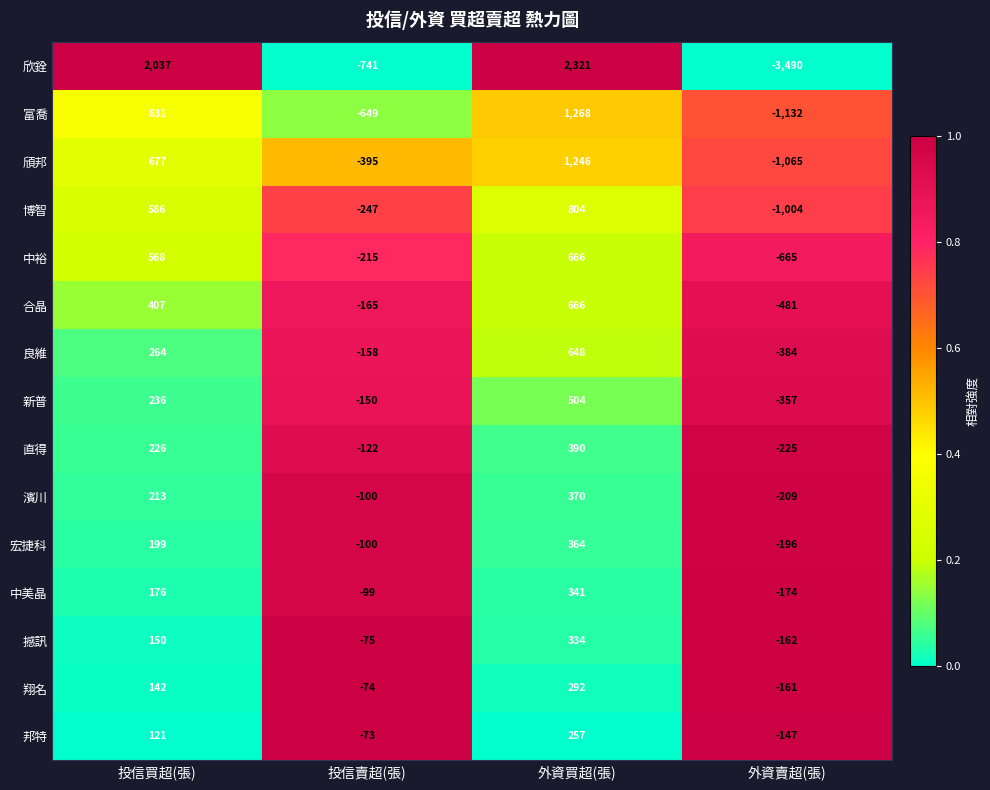

Rank the series at 外資賣超(張) from highest to lowest value.

邦特, 翔名, 撼訊, 中美晶, 宏捷科, 濱川, 直得, 新普, 良維, 合晶, 中裕, 博智, 頎邦, 富喬, 欣銓